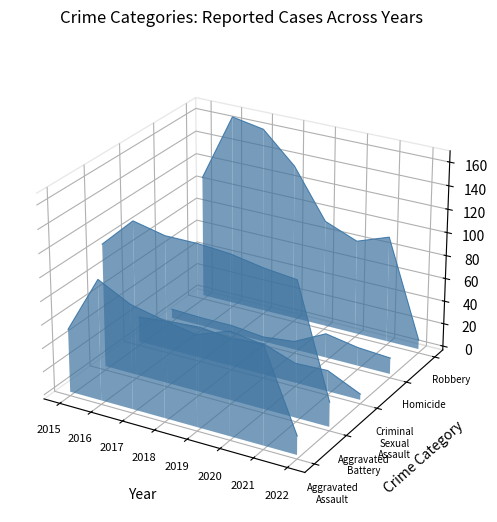

True or false: Homicide has a value of -0.1 at 2022.

False